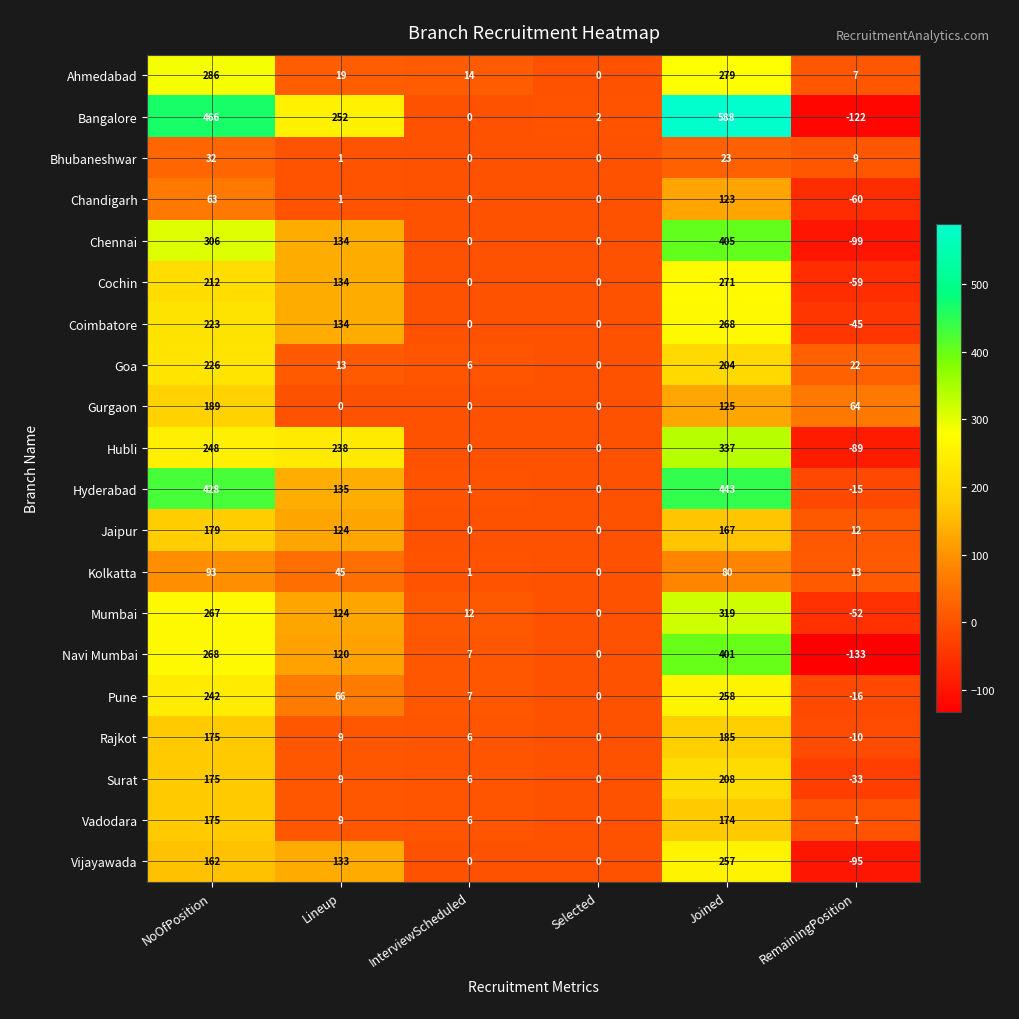

How many distinct data groups are displayed?

20